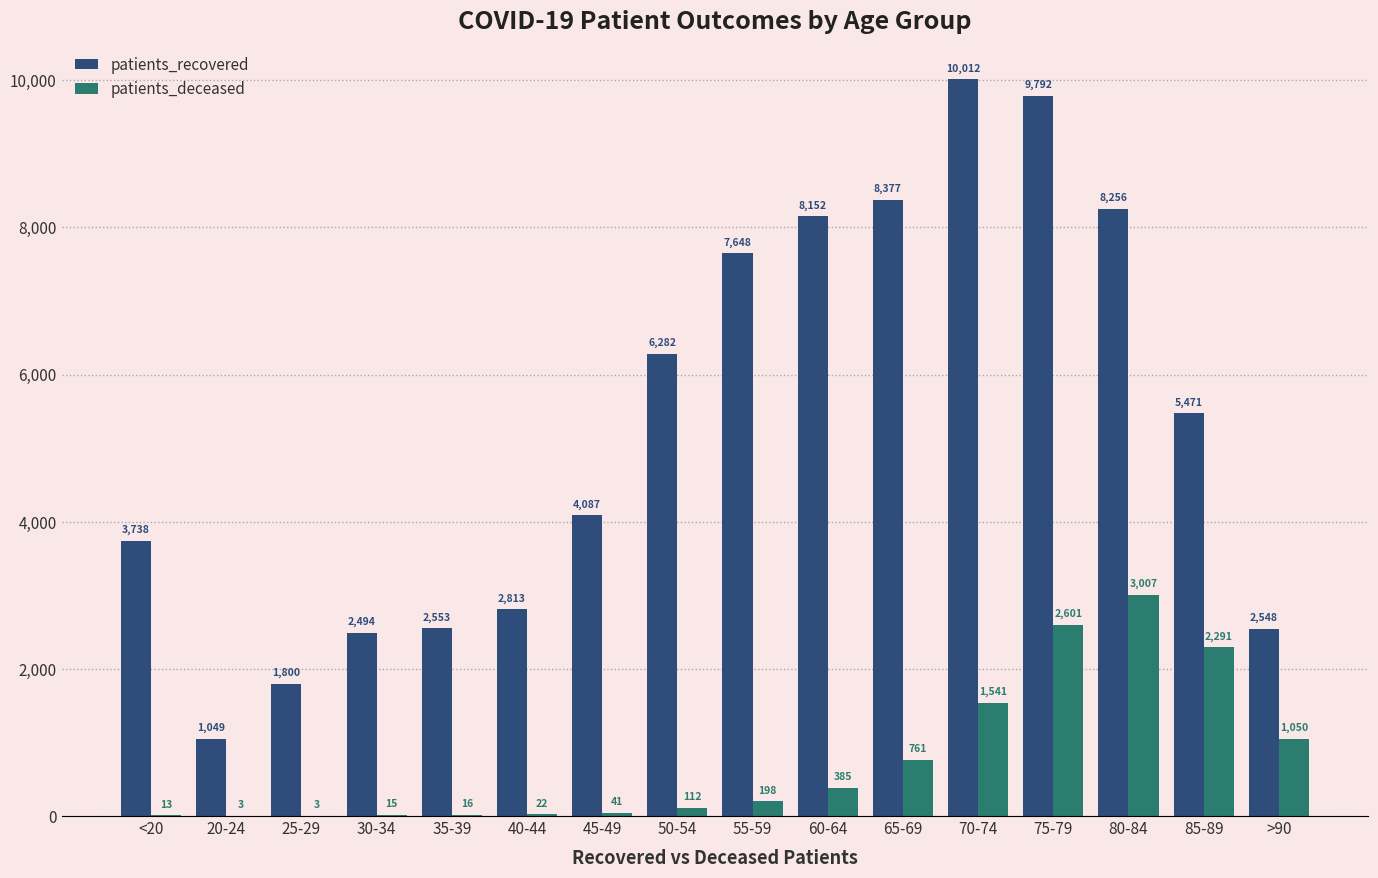

The patients_recovered series shows 5471 at 85-89. True or false?

True